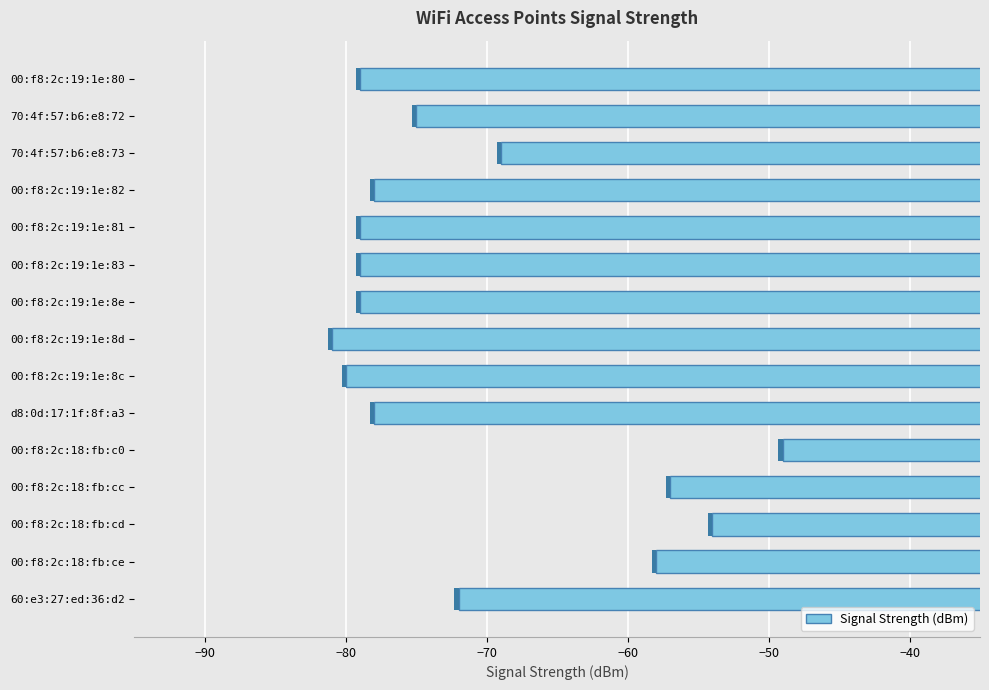

What is the smallest value displayed?

-81